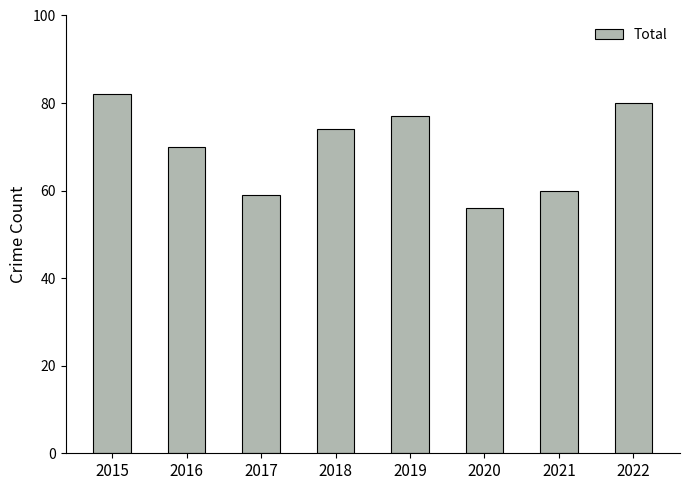

What is the change in value from 2019 to 2022?

+3